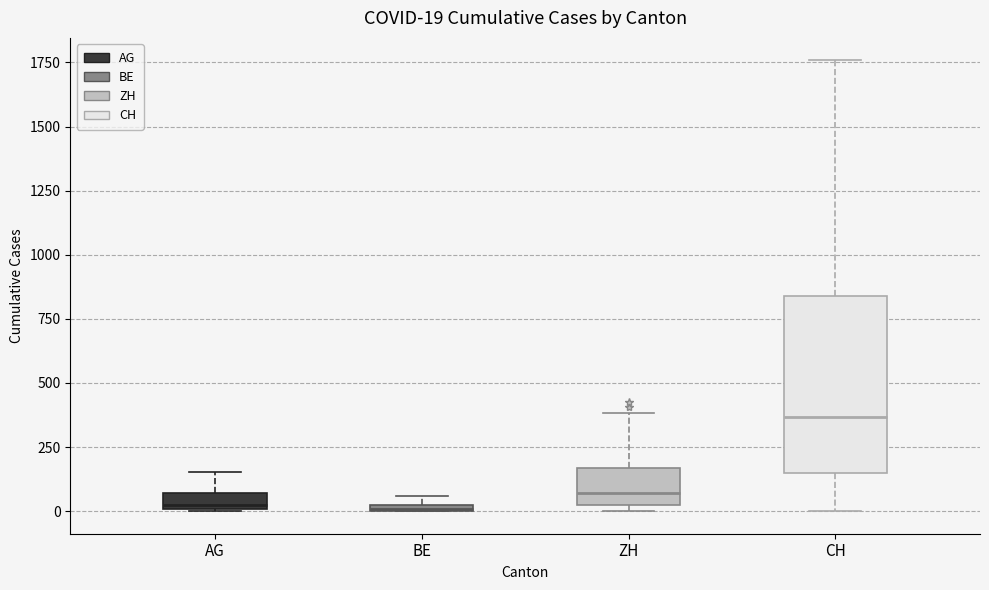

Which box's median line is the highest?

CH